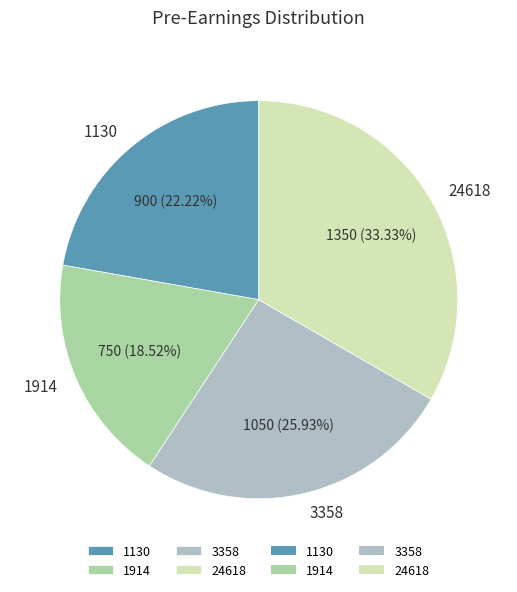

Does 1914 represent more than half of the total?

No